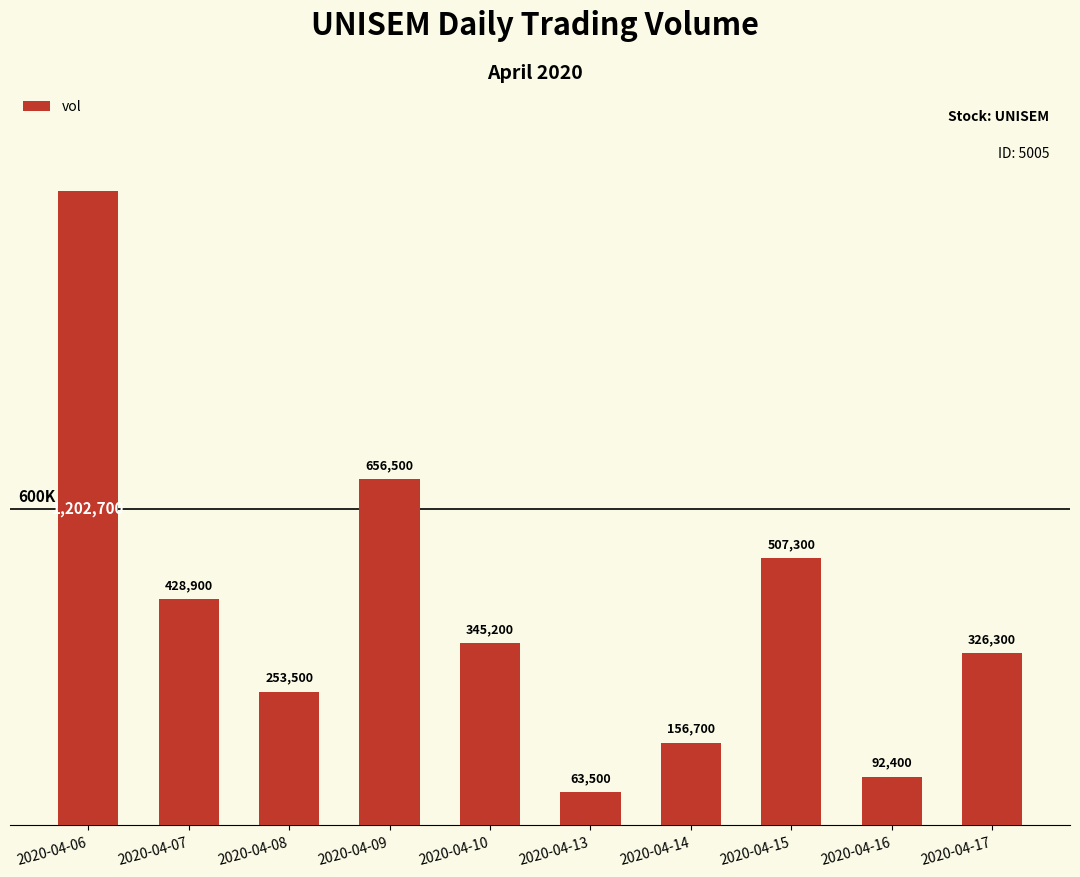

Reading right to left, transcribe all the data shown in this chart.

2020-04-17=326300	2020-04-16=92400	2020-04-15=507300	2020-04-14=156700	2020-04-13=63500	2020-04-10=345200	2020-04-09=656500	2020-04-08=253500	2020-04-07=428900	2020-04-06=1202700